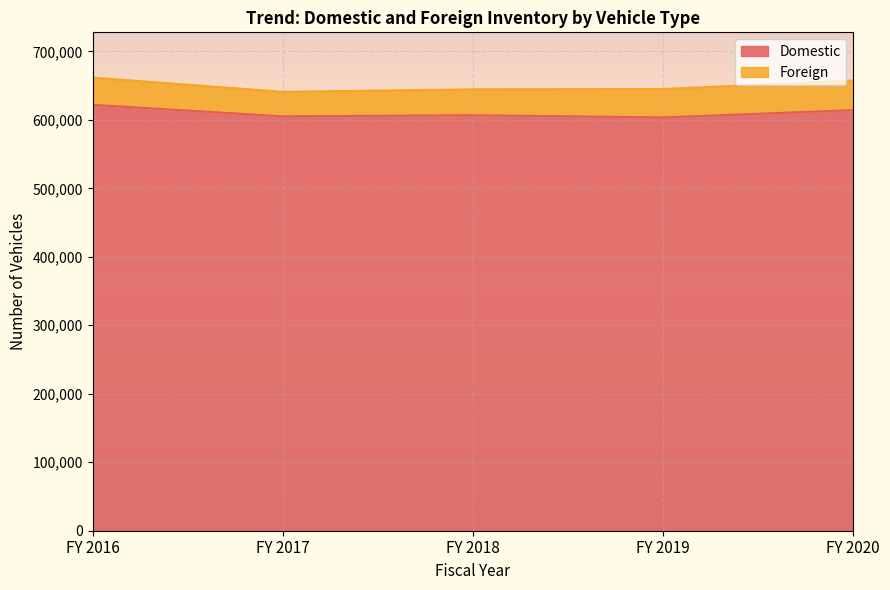

Reading left to right, extract all data points from this chart.

621939	605088	606772	603536	614170